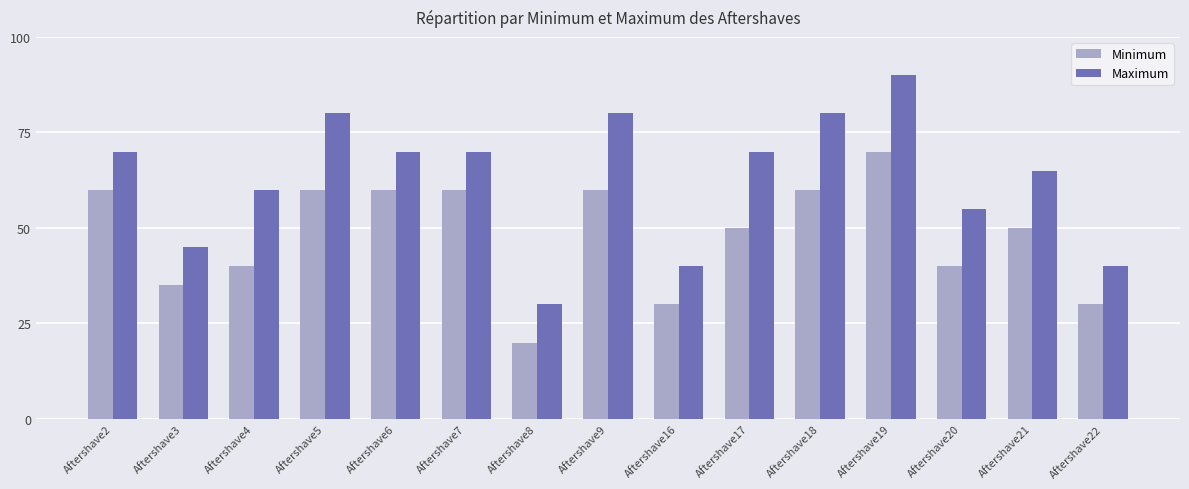

How many data points in Maximum are less than 70?

7